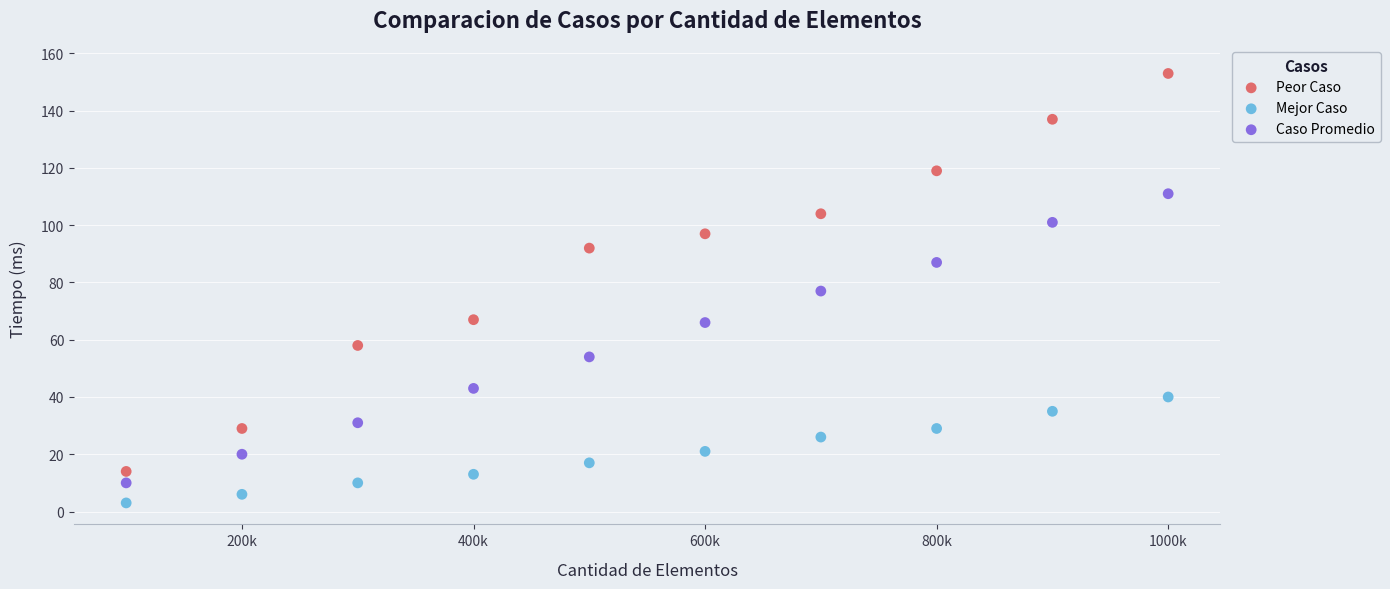

In the Peor Caso series, what Y value is closest to 83?

92